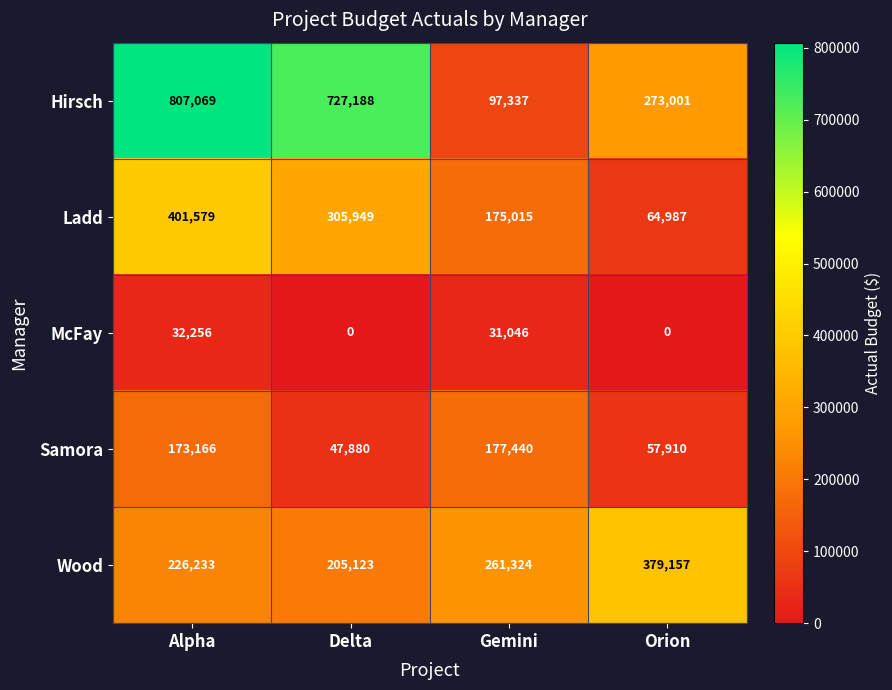

Where is Ladd nearest to the value 233283?

Gemini